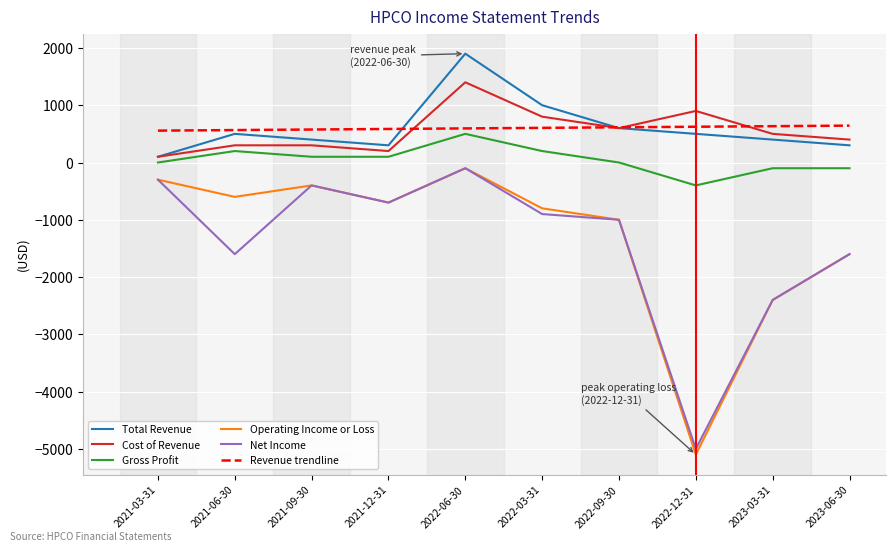

What is the difference between the second highest and minimum values in the Operating Income or Loss series?

4800.0